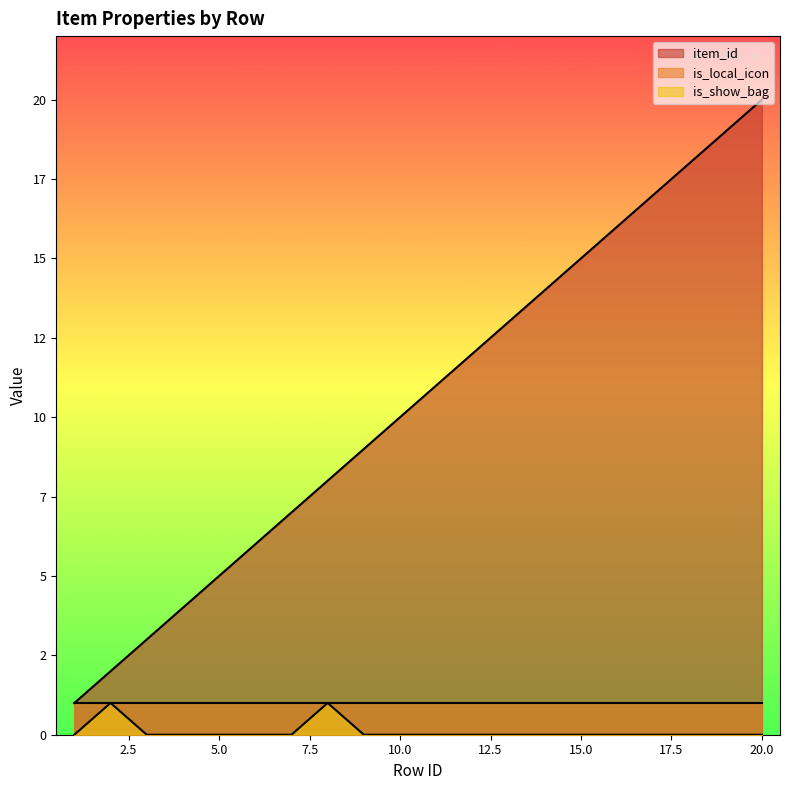

What is the difference between the maximum and minimum values in the is_show_bag series?

1